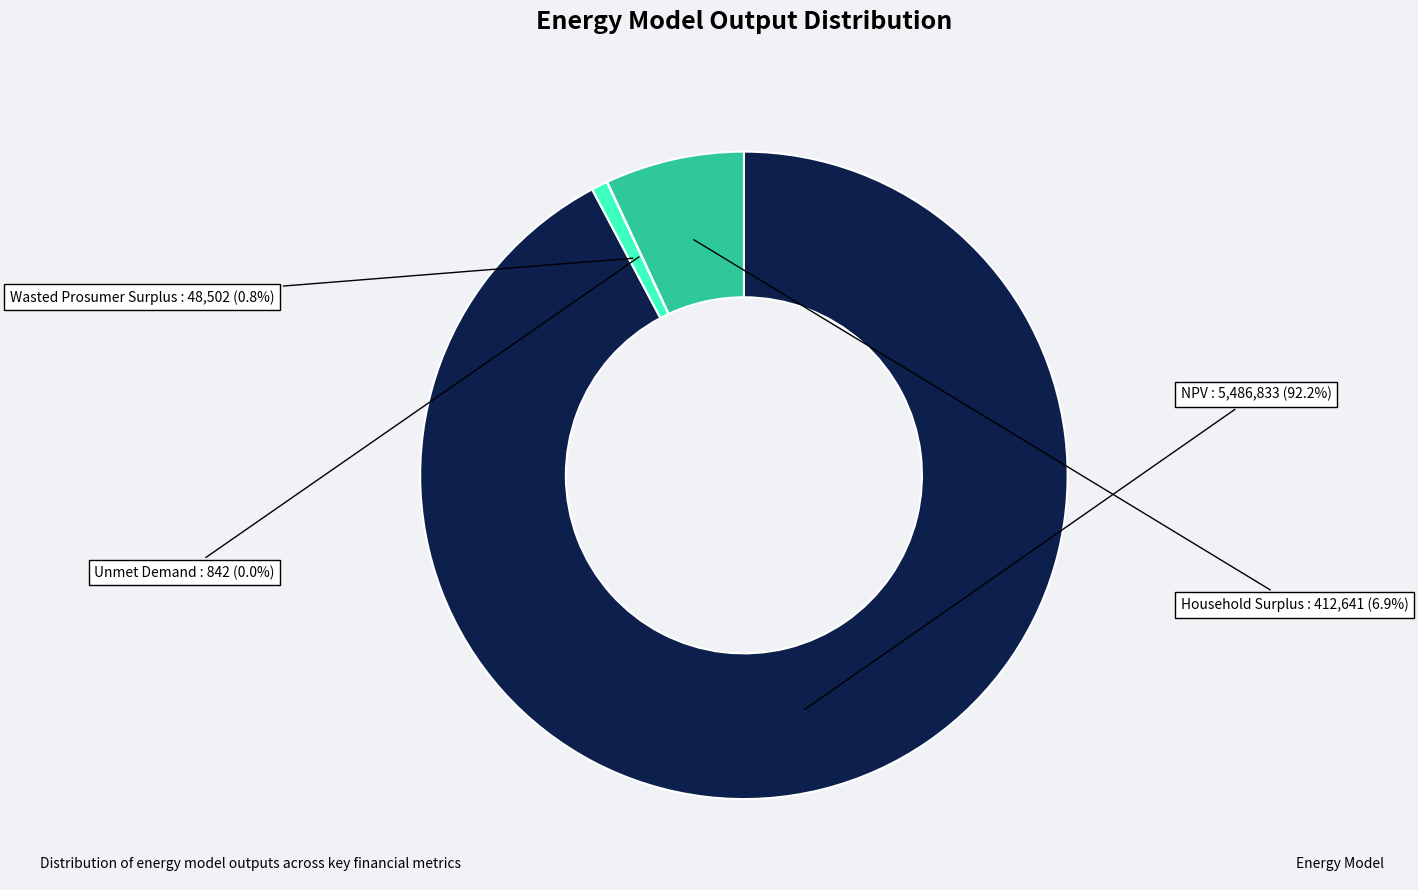

To the nearest percent, what portion does Household Surplus represent?

7%